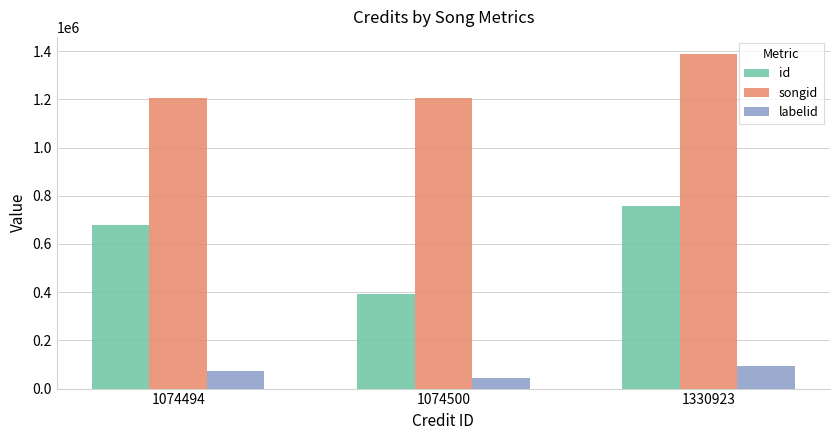

Is the value of id at 1074500 greater than the value of songid at 1330923?

No